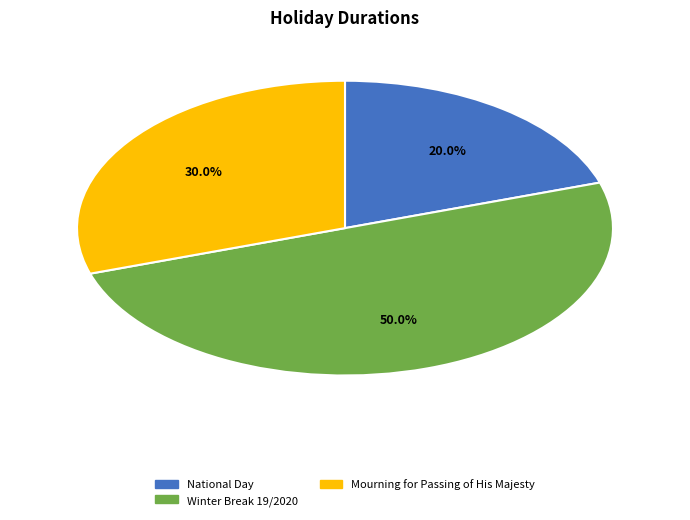

How much of the chart is everything except National Day?

80.0%